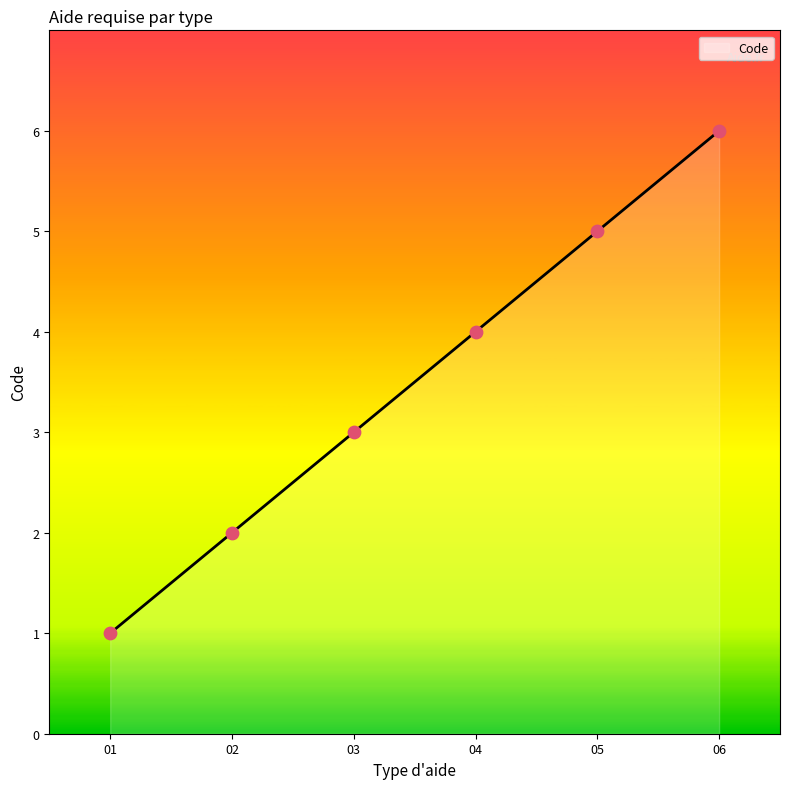

What is the ratio of the value at 06 to the value at 03?

2.0